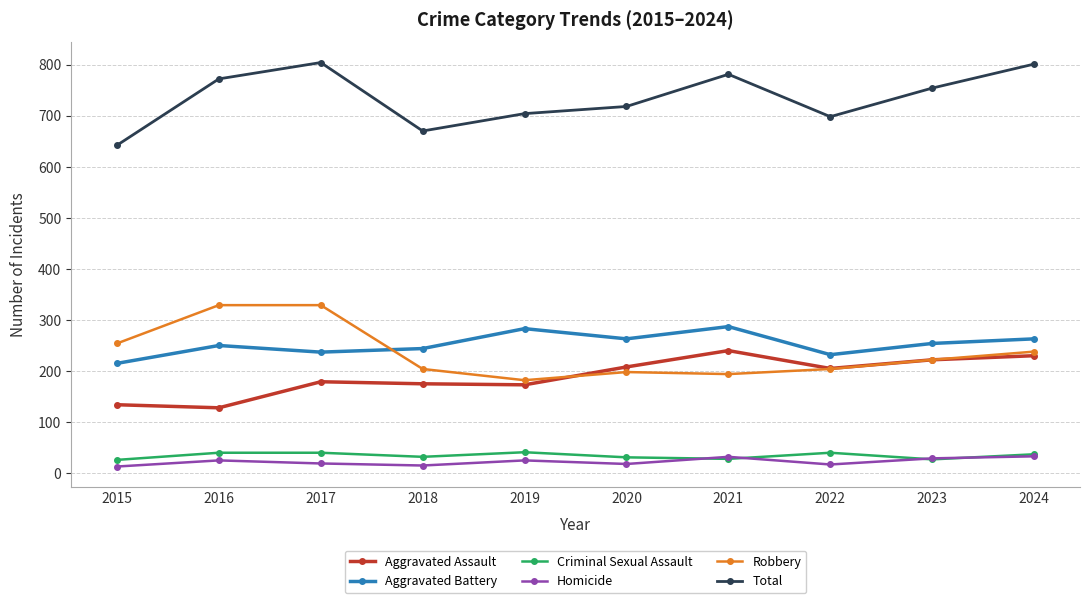

What is the lowest value of the Aggravated Assault series?

128